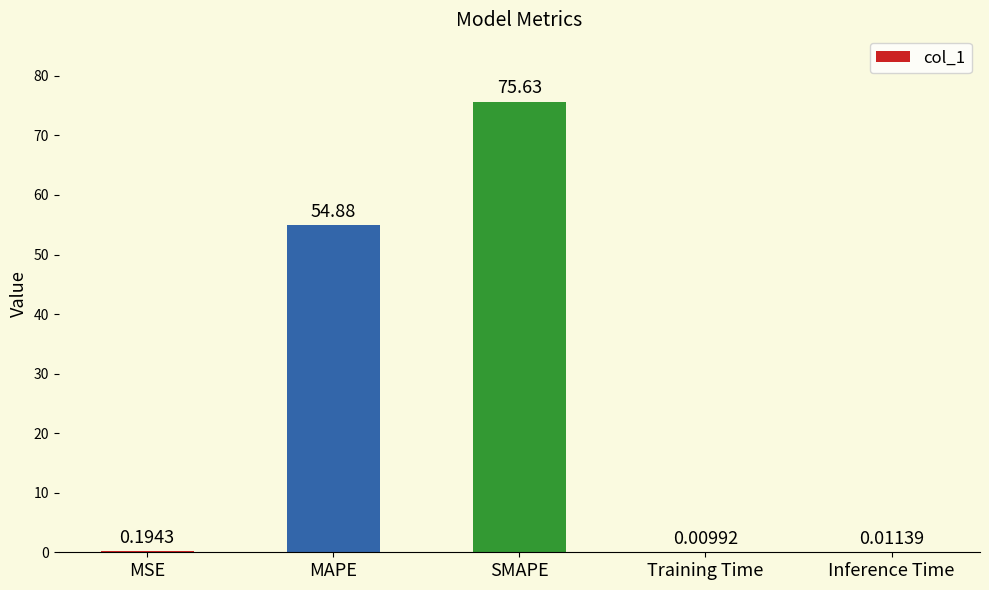

At which label is the value closest to 37?

MAPE